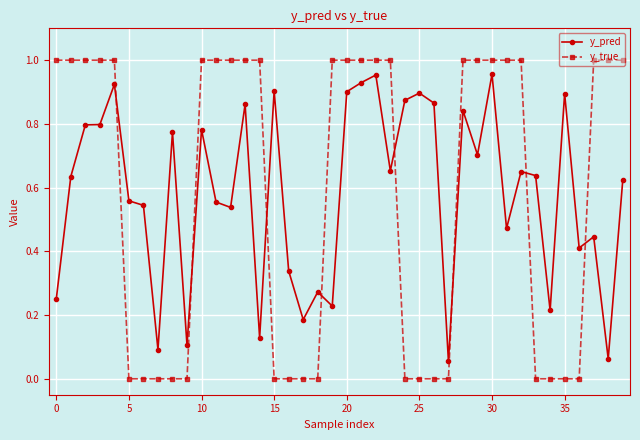

Which series ends up on top after the final intersection of y_true and y_pred?

y_true